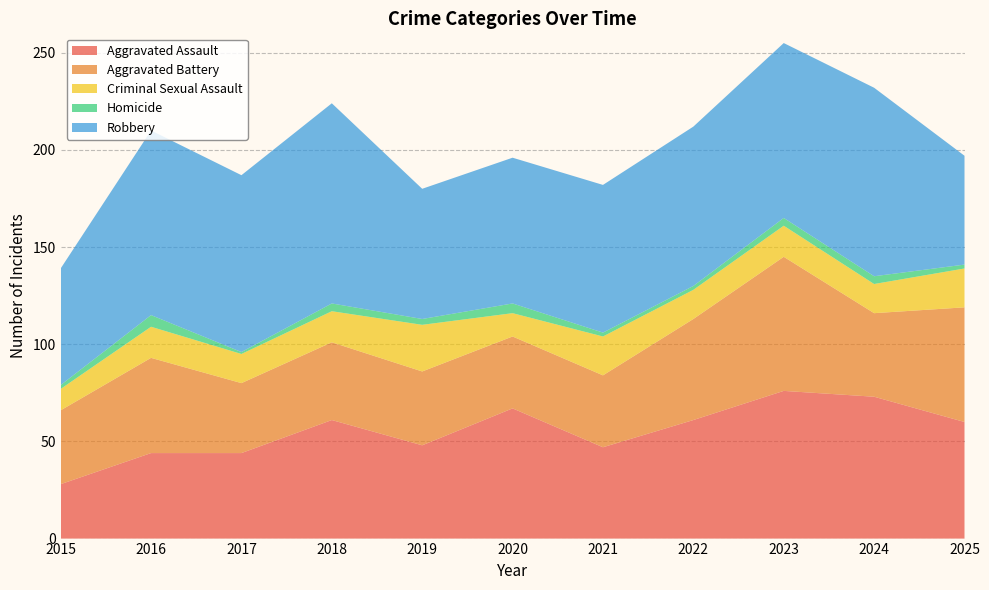

Reading left to right, list all the values displayed in this chart.

Aggravated Assault: 28	44	44	61	48	67	47	61	76	73	60
Aggravated Battery: 38	49	36	40	38	37	37	52	69	43	59
Criminal Sexual Assault: 11	16	15	16	24	12	20	15	16	15	20
Homicide: 2	6	1	4	3	5	2	2	4	4	2
Robbery: 60	95	91	103	67	75	76	82	90	97	56